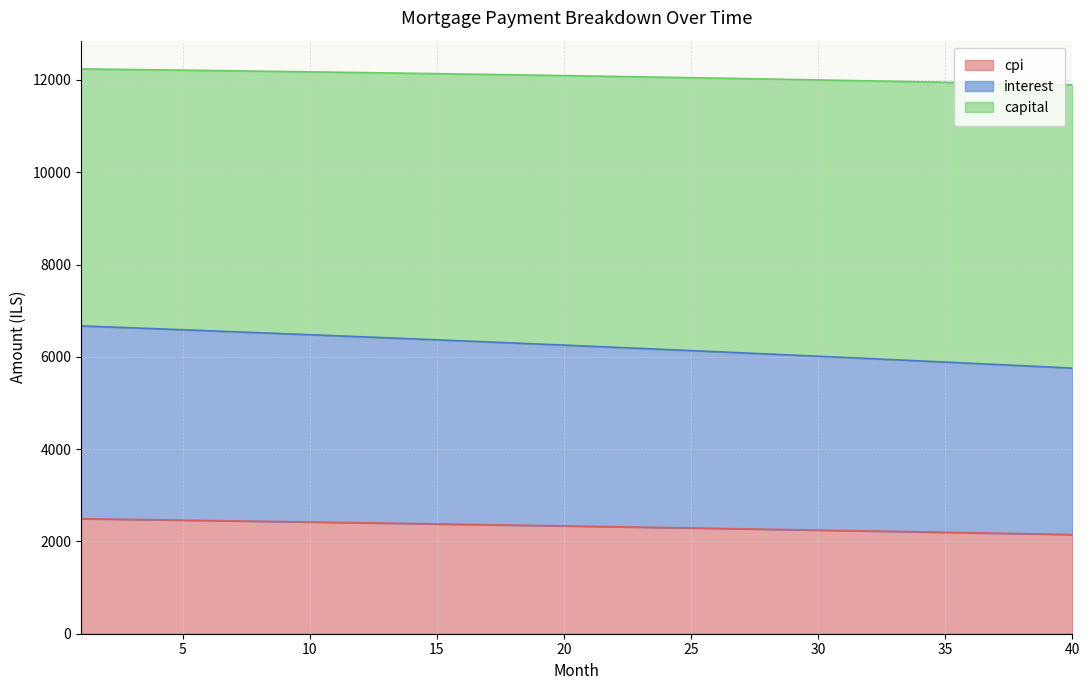

What is the maximum value for cpi?

2492.3